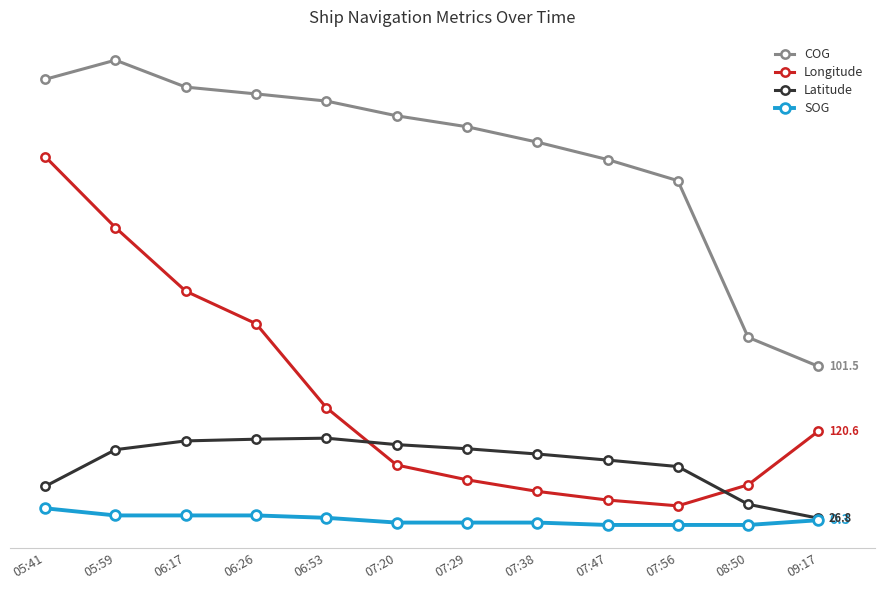

What is the label of the 8th point from the right?

06:53